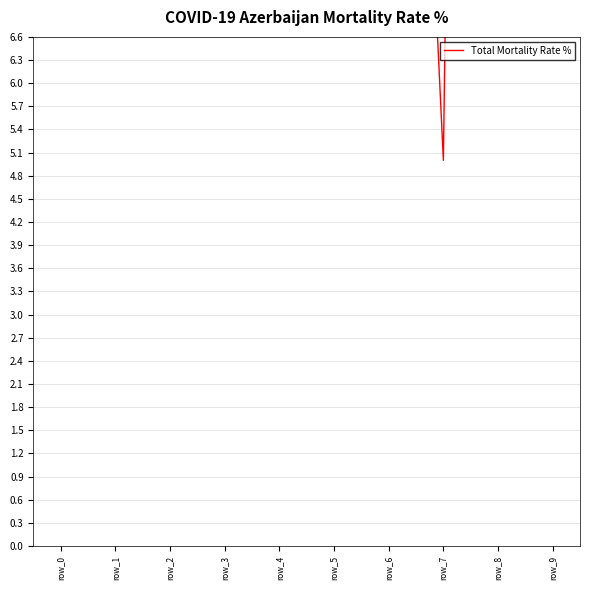

How many data points are above 57?

4